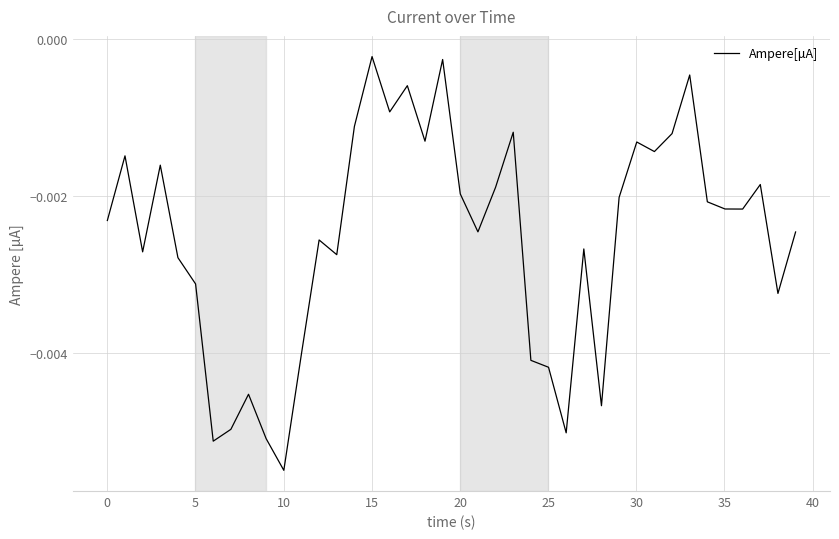

Is this an area chart (filled region under the line)?

No